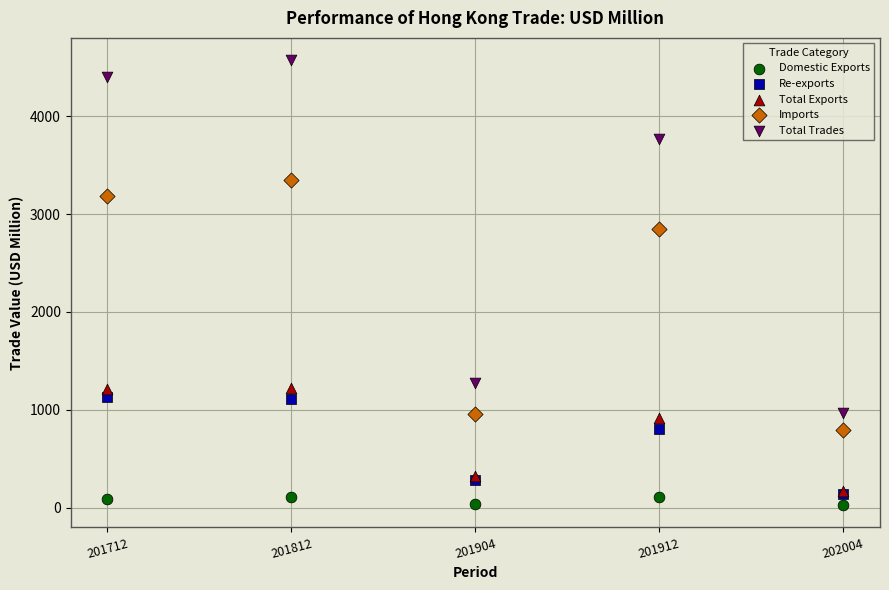

Across all series, what Y value is closest to 2299?

2851.3